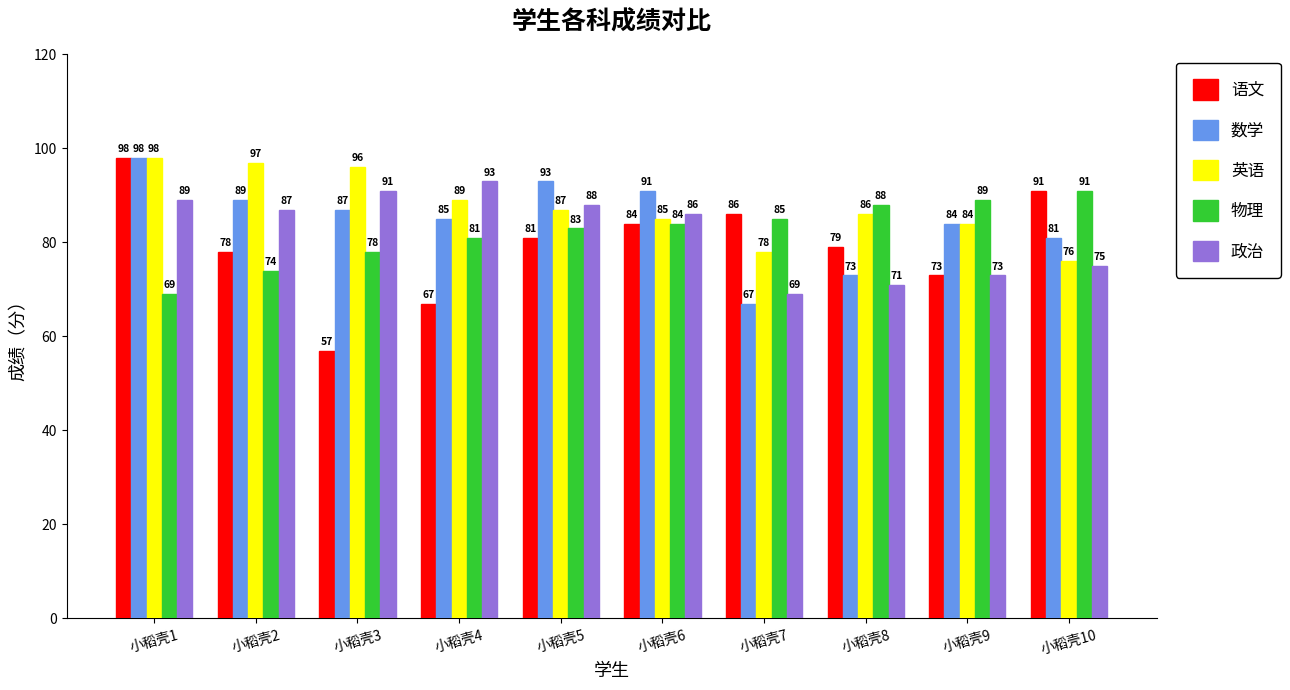

At 小稻壳5, list the series in order from smallest to largest.

语文, 物理, 英语, 政治, 数学